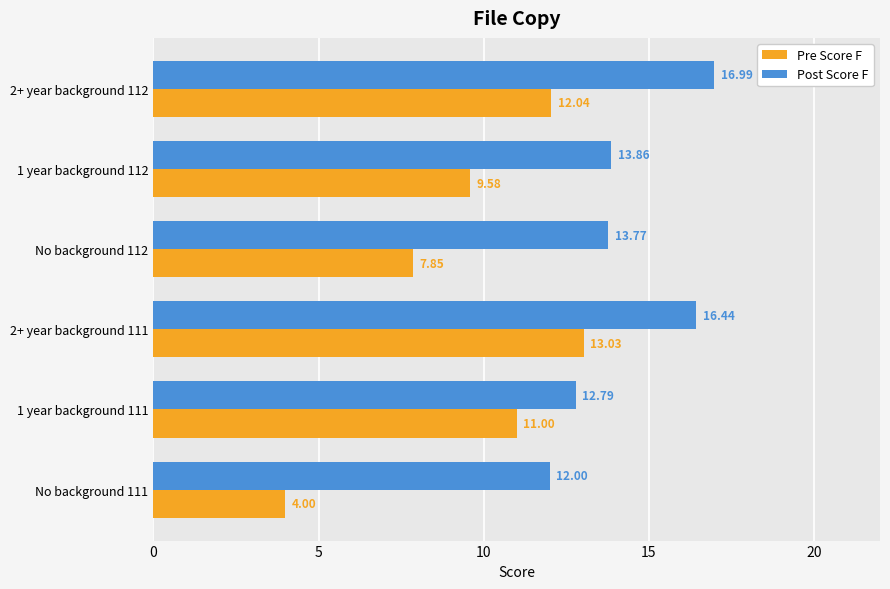

At which category is the sum across all series the highest?

2+ year background 111